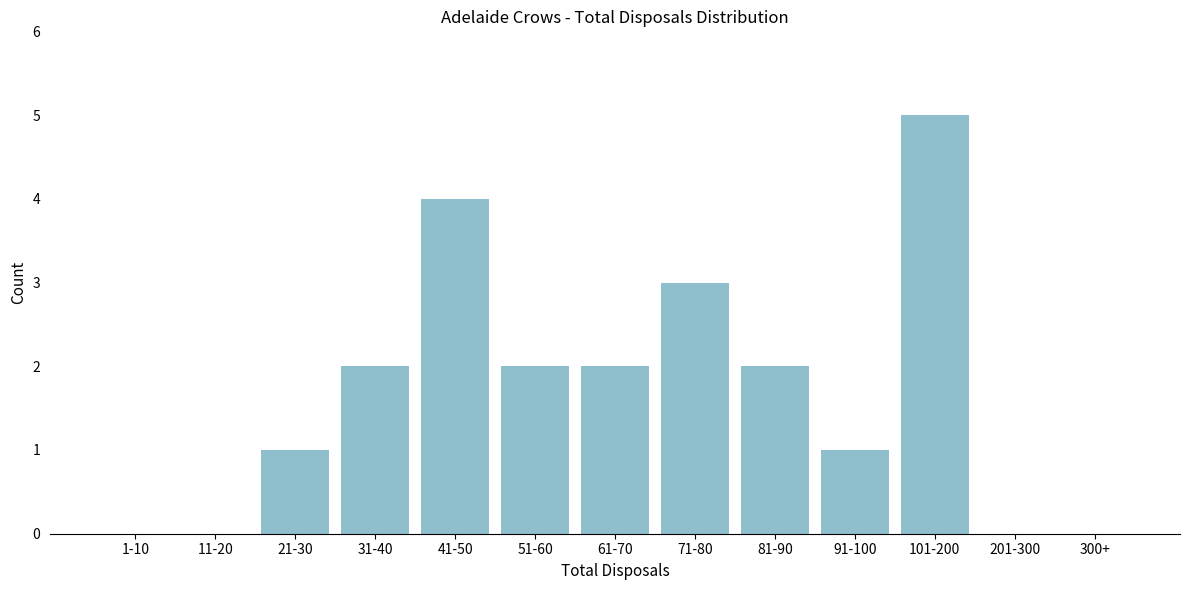

Reading left to right, extract all data points from this chart.

1-10=0	11-20=0	21-30=1	31-40=2	41-50=4	51-60=2	61-70=2	71-80=3	81-90=2	91-100=1	101-200=5	201-300=0	300+=0